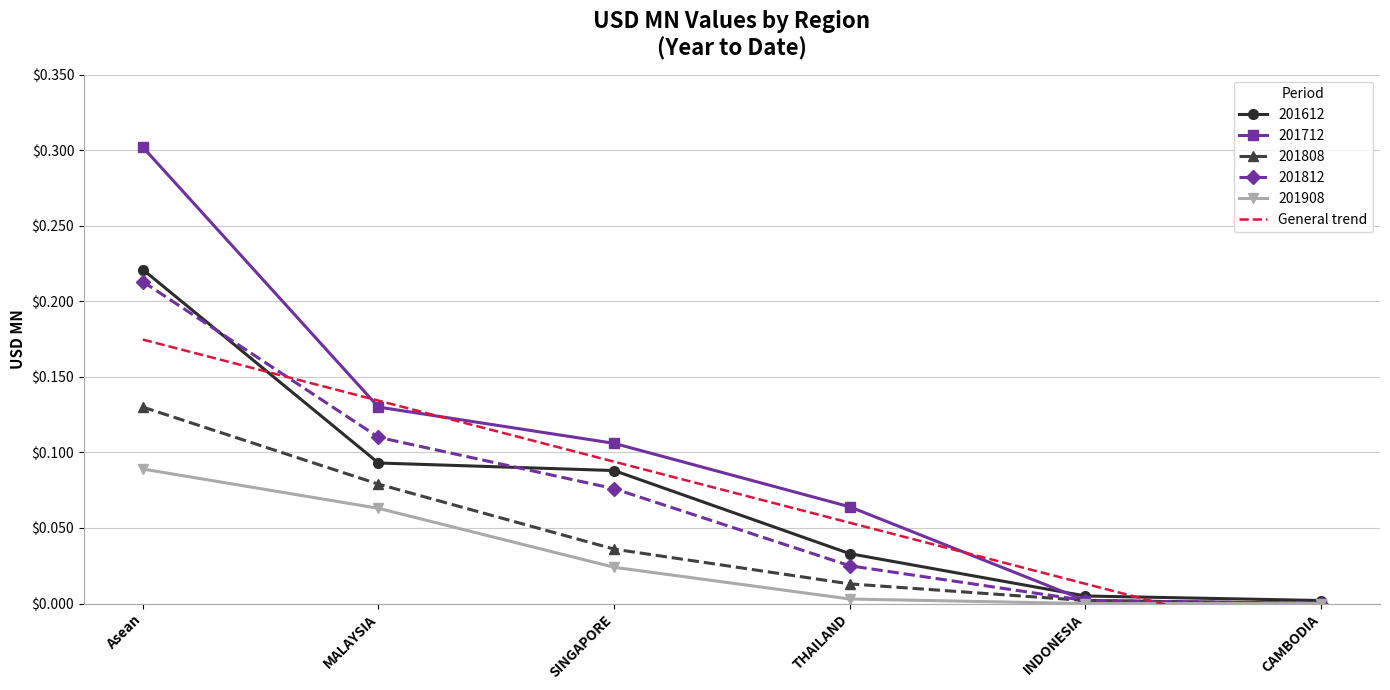

At which label does 201808 reach its peak?

Asean